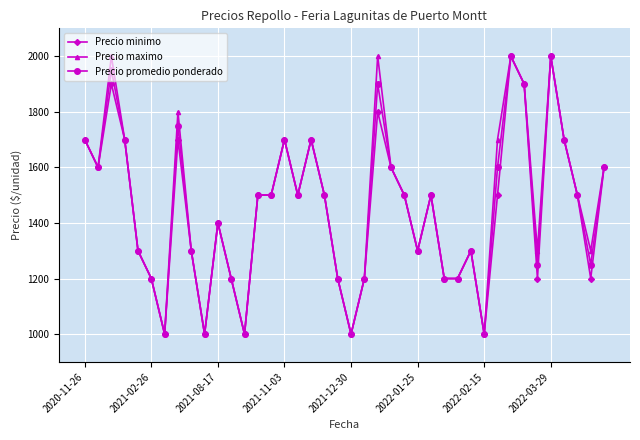

What is the maximum value for Precio promedio ponderado?

2000